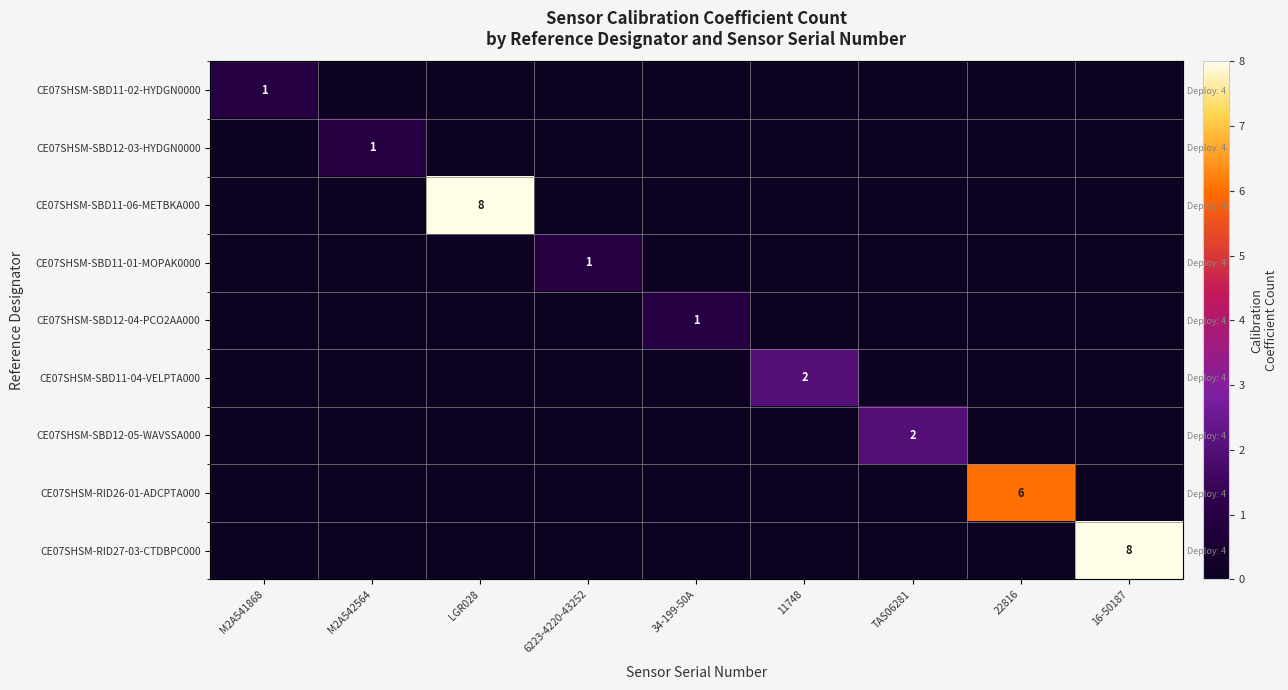

Rank the series by their maximum value, from lowest to highest.

CE07SHSM-SBD11-02-HYDGN0000, CE07SHSM-SBD12-03-HYDGN0000, CE07SHSM-SBD11-01-MOPAK0000, CE07SHSM-SBD12-04-PCO2AA000, CE07SHSM-SBD11-04-VELPTA000, CE07SHSM-SBD12-05-WAVSSA000, CE07SHSM-RID26-01-ADCPTA000, CE07SHSM-SBD11-06-METBKA000, CE07SHSM-RID27-03-CTDBPC000